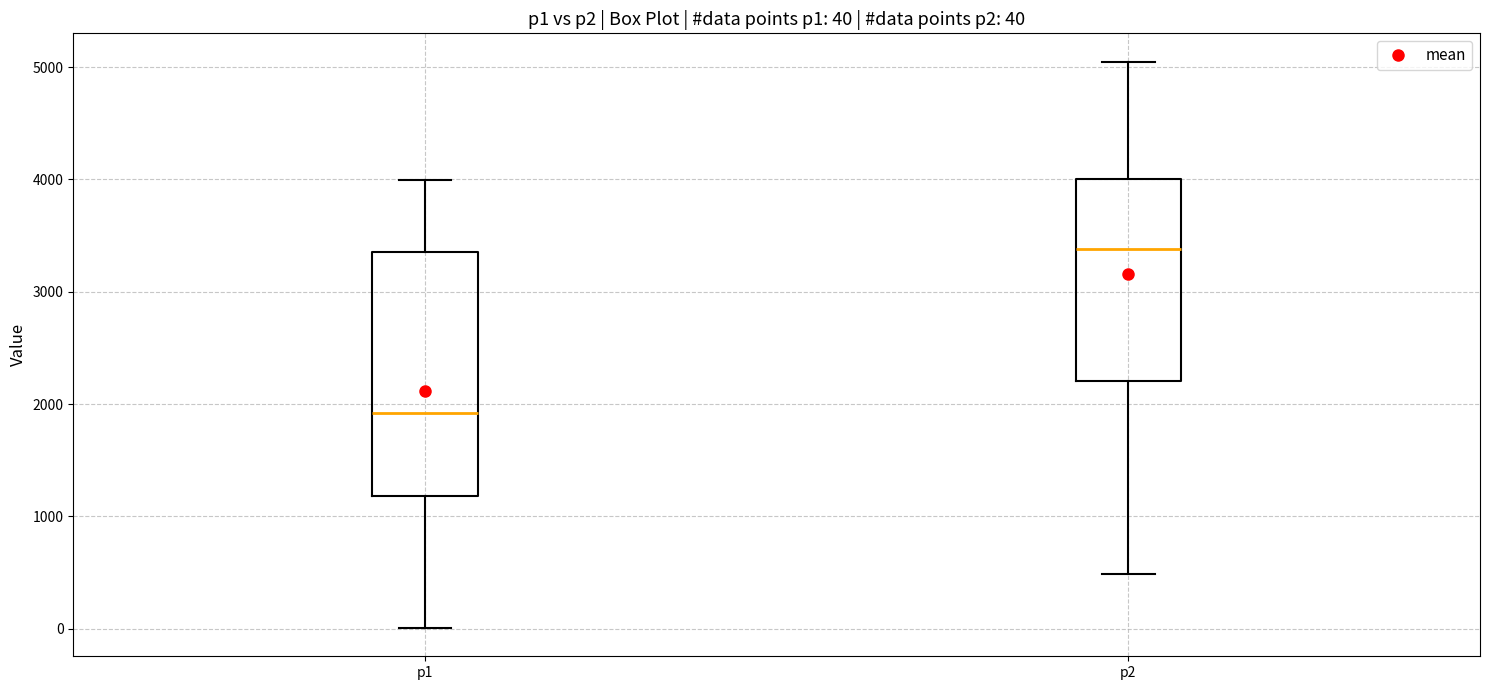

Which box is the tallest, from its lower edge to its upper edge?

p1